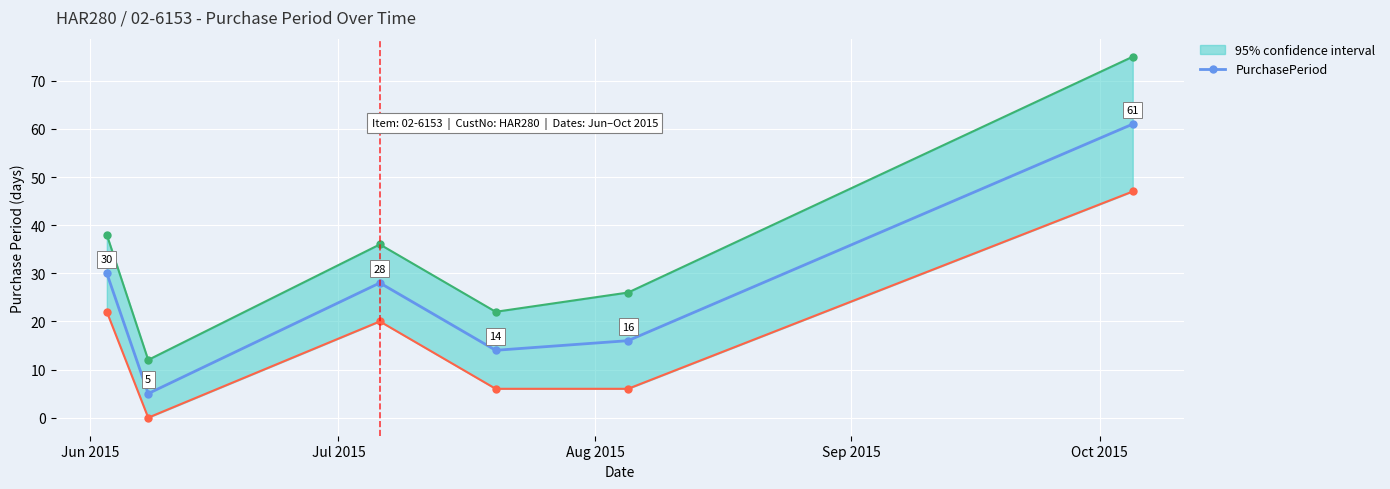

In PurchasePeriod, how many points are higher than both neighbors (excluding endpoints)?

1